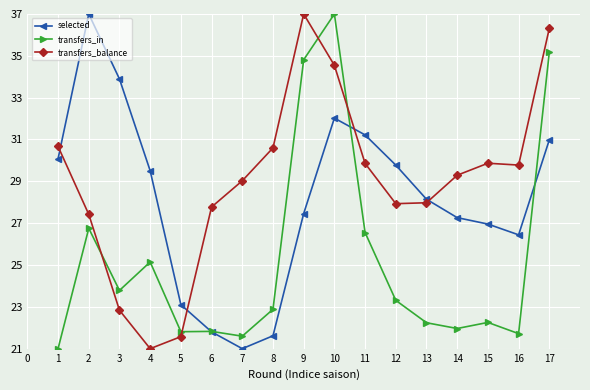

At 14, list the series in order from smallest to largest.

transfers_in, selected, transfers_balance